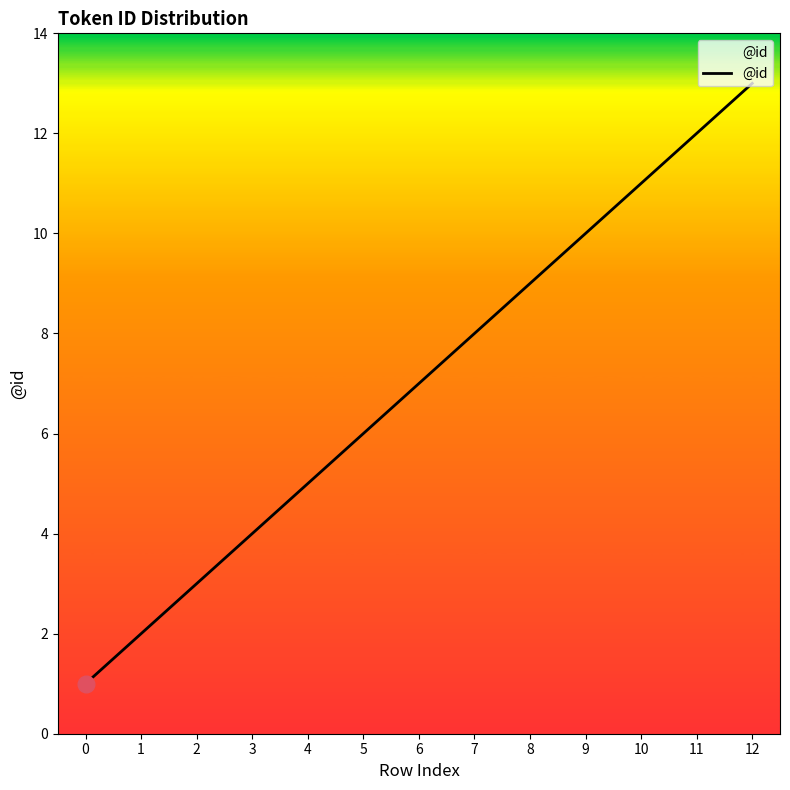

The value at 1 is 2. True or false?

True